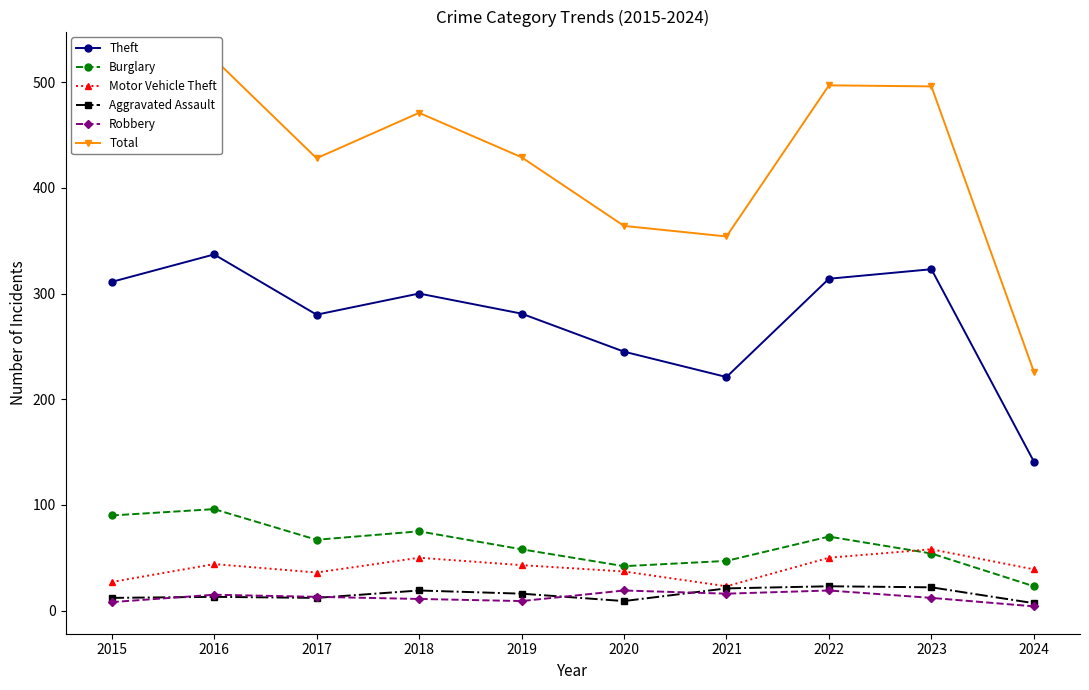

Reading left to right, list all the values displayed in this chart.

Theft: 311	337	280	300	281	245	221	314	323	141
Burglary: 90	96	67	75	58	42	47	70	54	23
Motor Vehicle Theft: 27	44	36	50	43	37	23	50	58	39
Aggravated Assault: 12	13	12	19	16	9	21	23	22	7
Robbery: 8	15	13	11	9	19	16	19	12	4
Total: 468	522	428	471	429	364	354	497	496	226